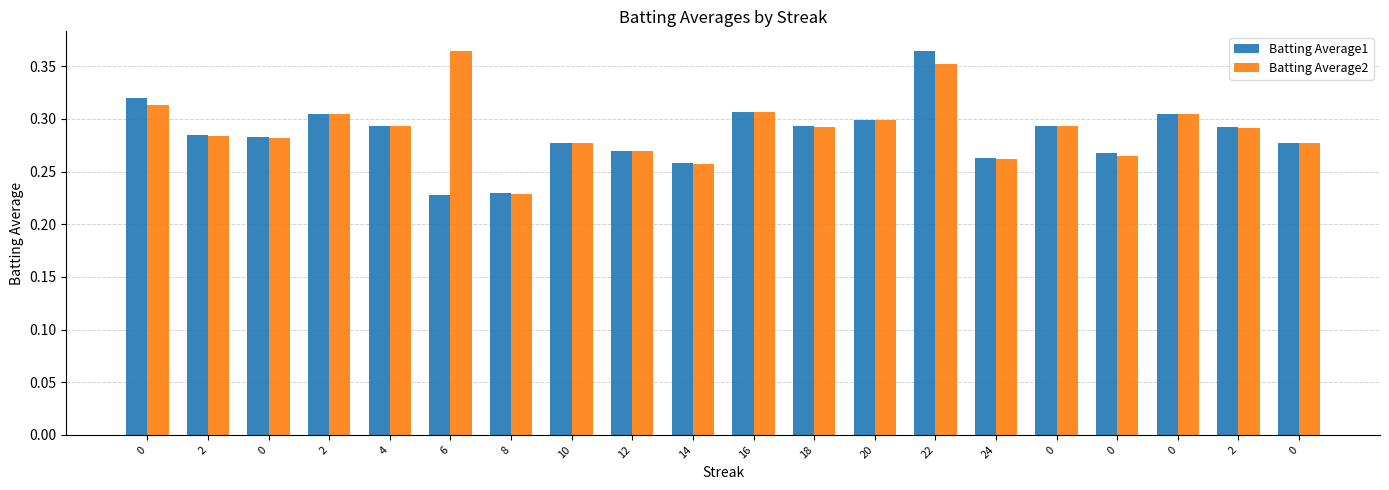

What is the difference between the maximum and second lowest values in the Batting Average1 series?

0.1